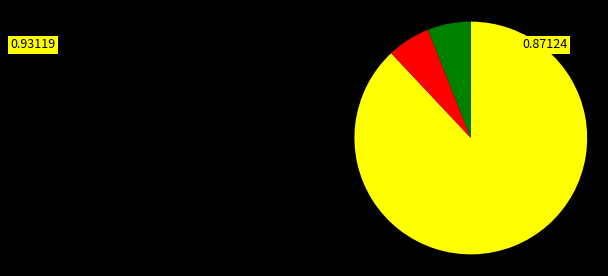

Count the number of slices in the pie.

3